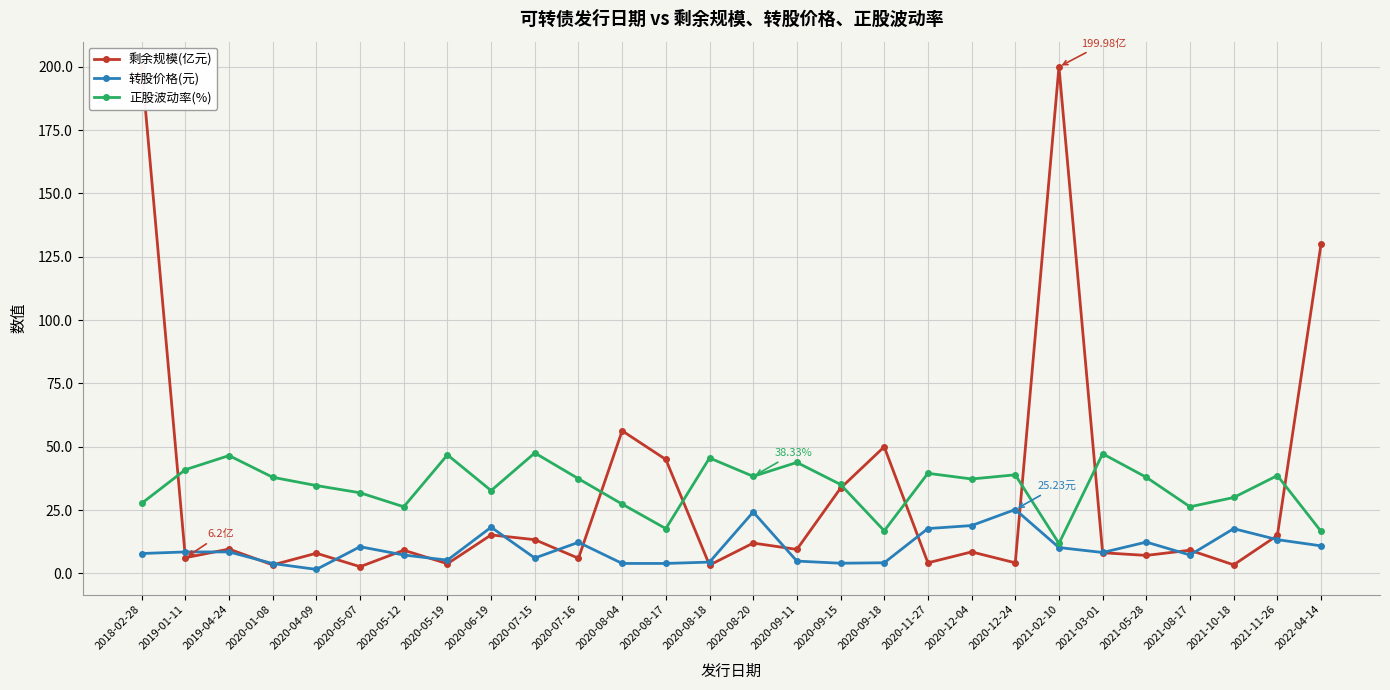

What is the total value across all series at 2020-05-07?

45.0